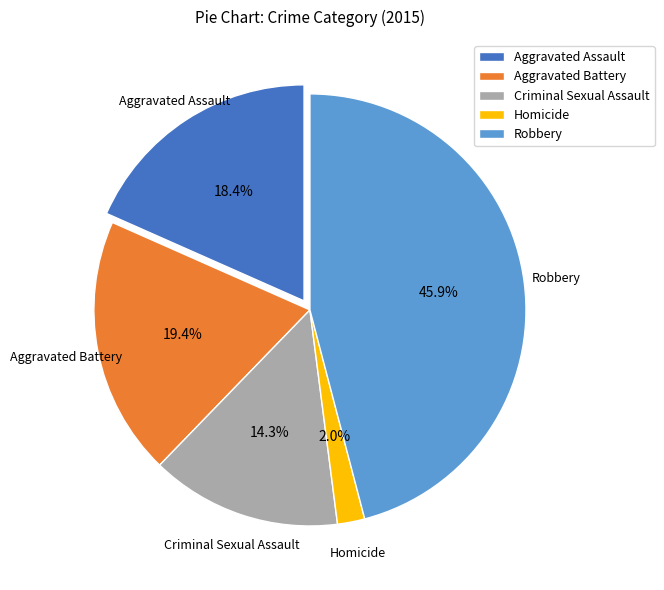

To the nearest percent, what is the combined percentage of Aggravated Battery and Homicide?

21%